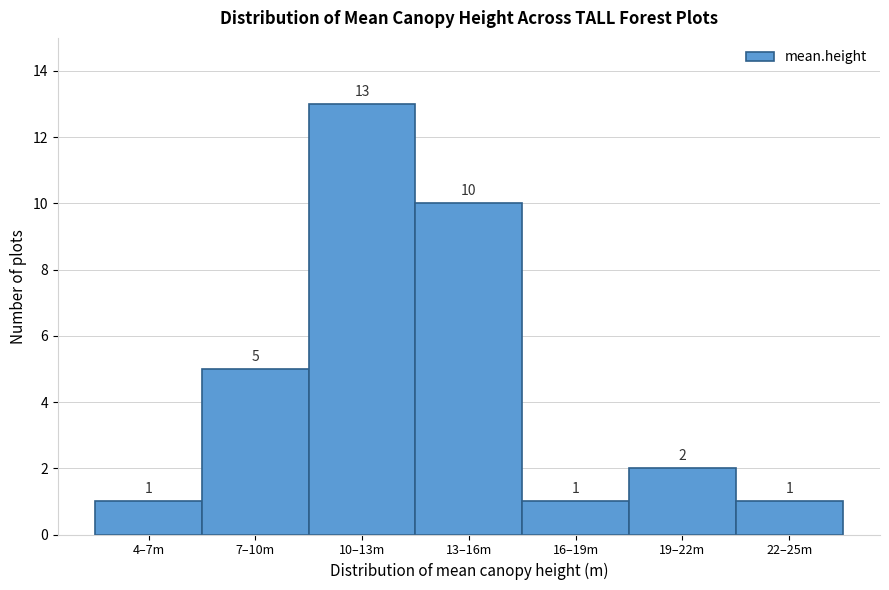

Reading left to right, transcribe all the data shown in this chart.

1	5	13	10	1	2	1